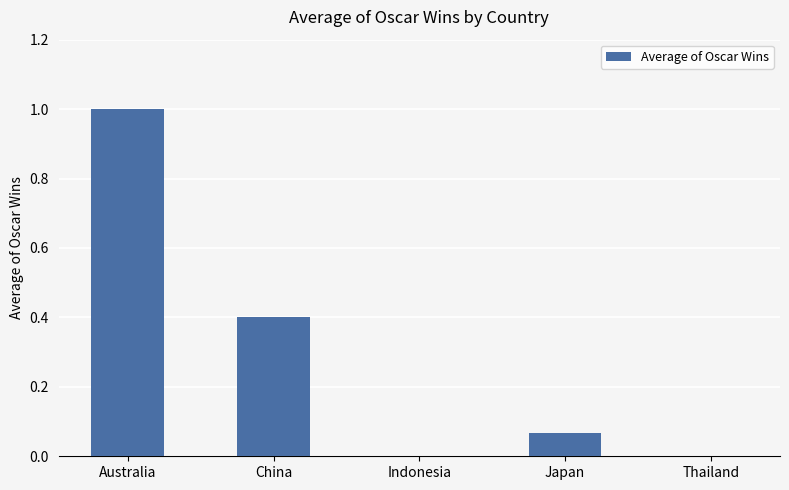

How many series are shown in this chart?

1